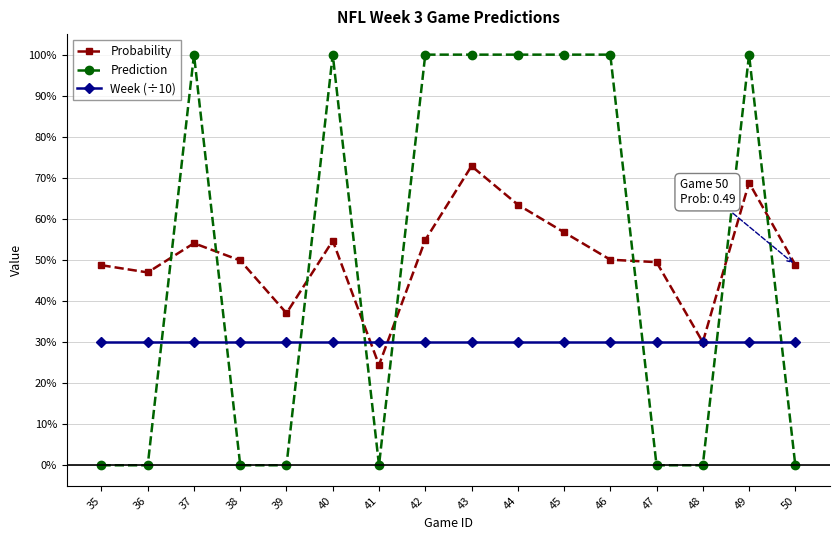

The Week (÷10) series shows 0.3 at 47. True or false?

True